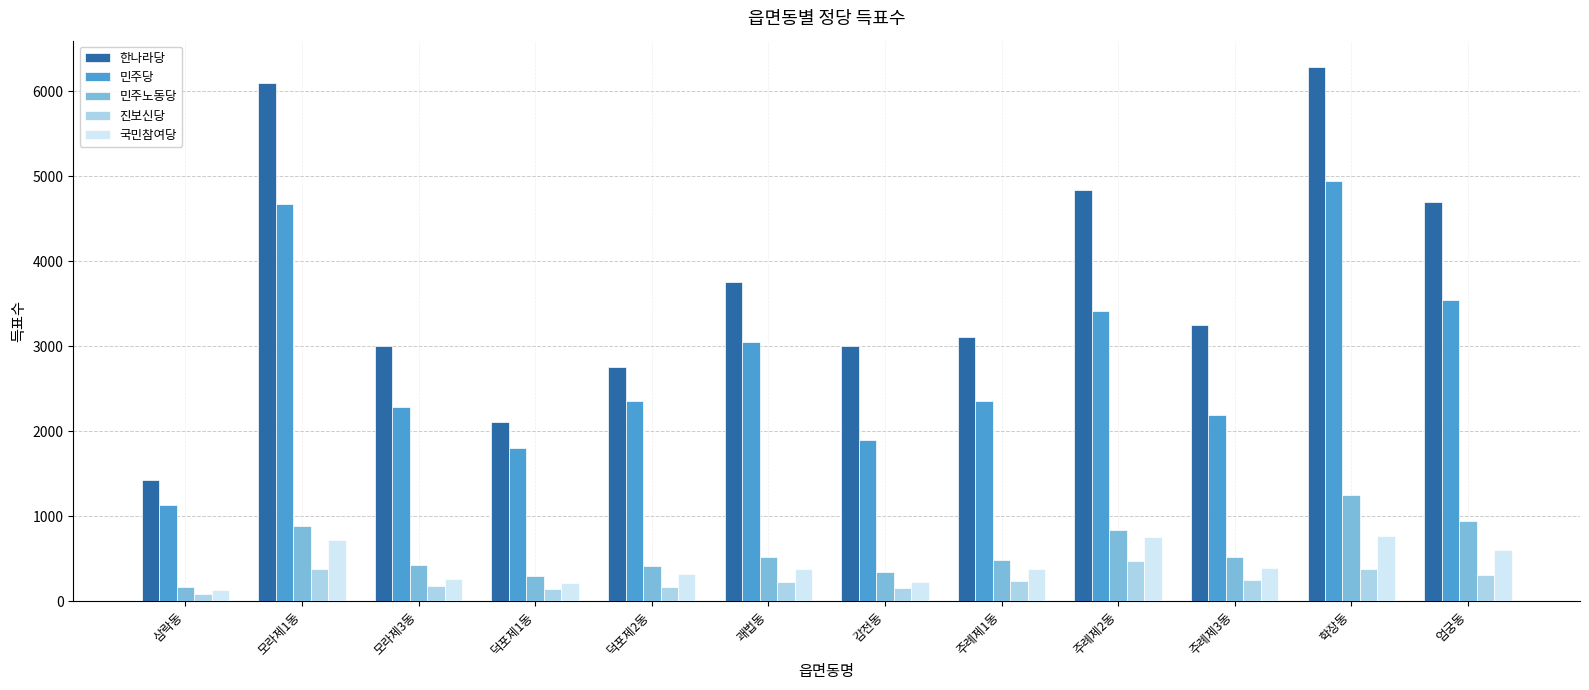

Are the bars grouped side by side (vs. stacked)?

Yes